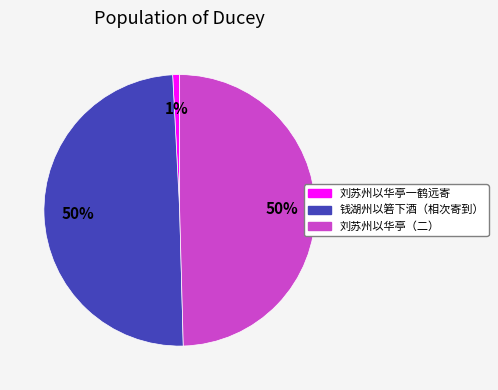

What is the ratio of the value at 钱湖州以箬下酒（相次寄到） to the value at 刘苏州以华亭（二）?

1.0